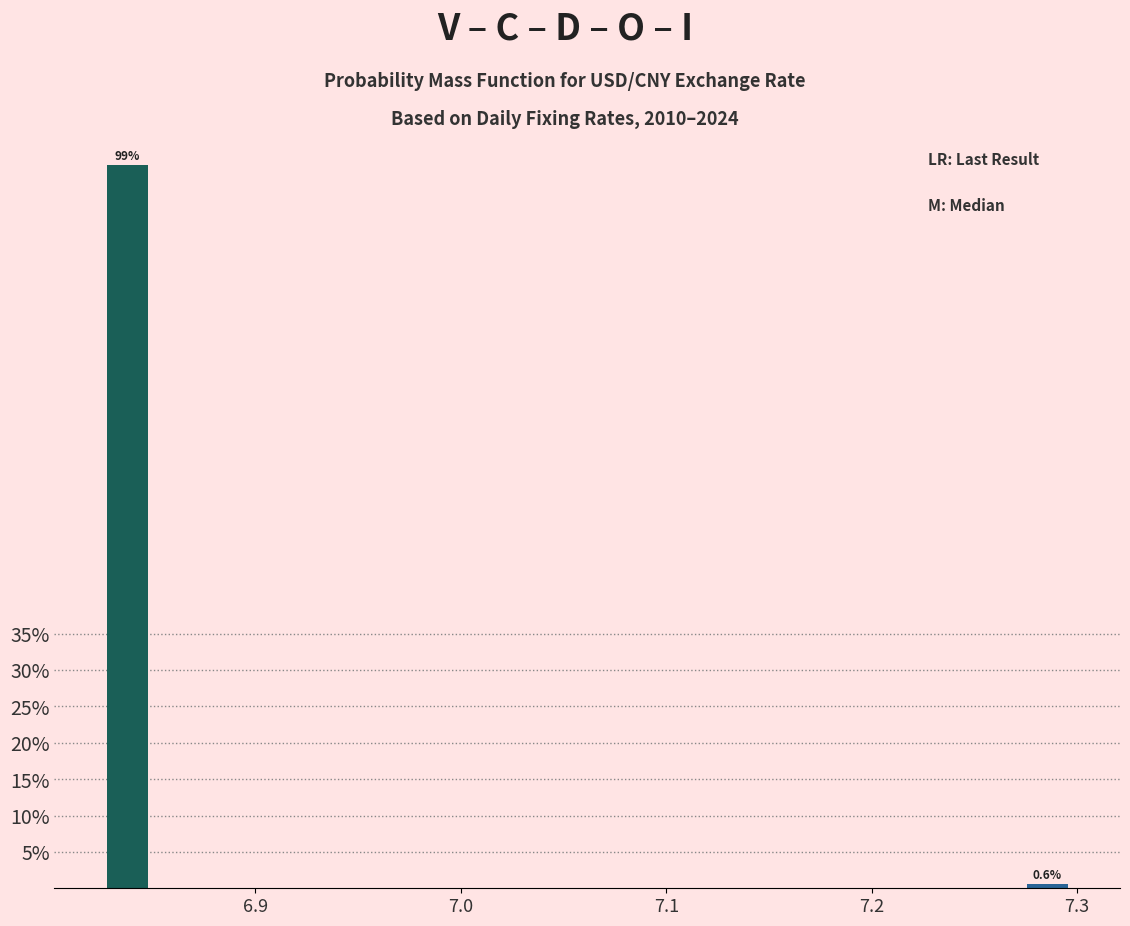

Read against the x-axis, roughly where is the centre of the tallest bar?

6.84